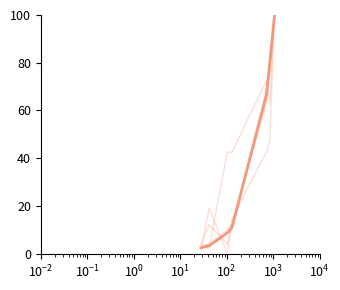

How many lines are shown in the chart?

5